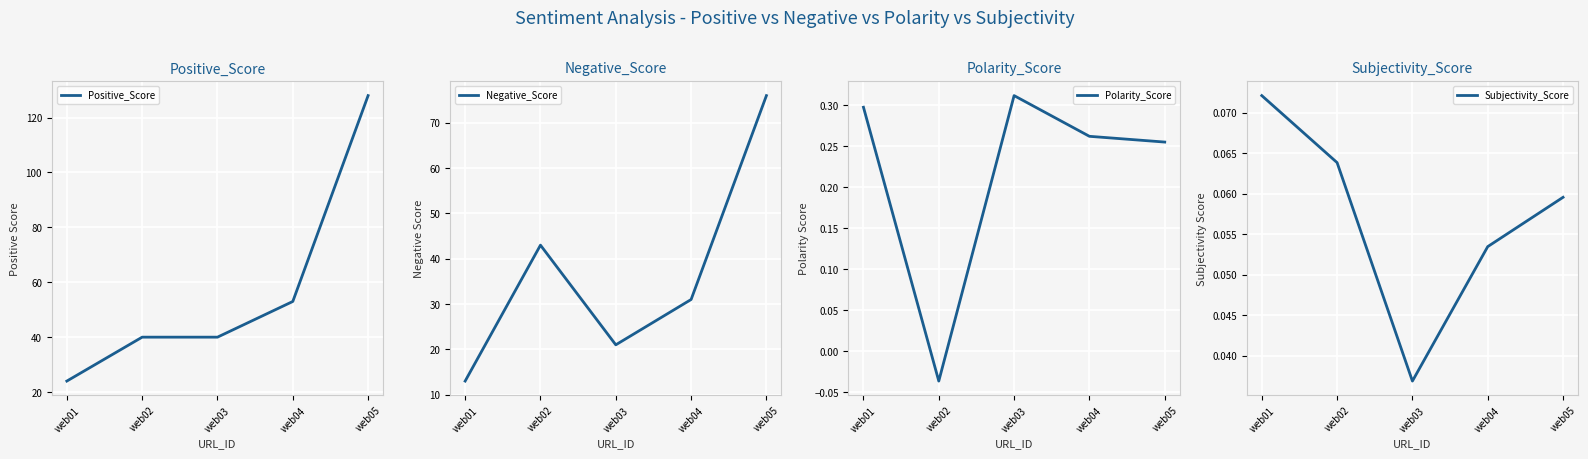

How many intersections are there between Negative_Score and Positive_Score?

2